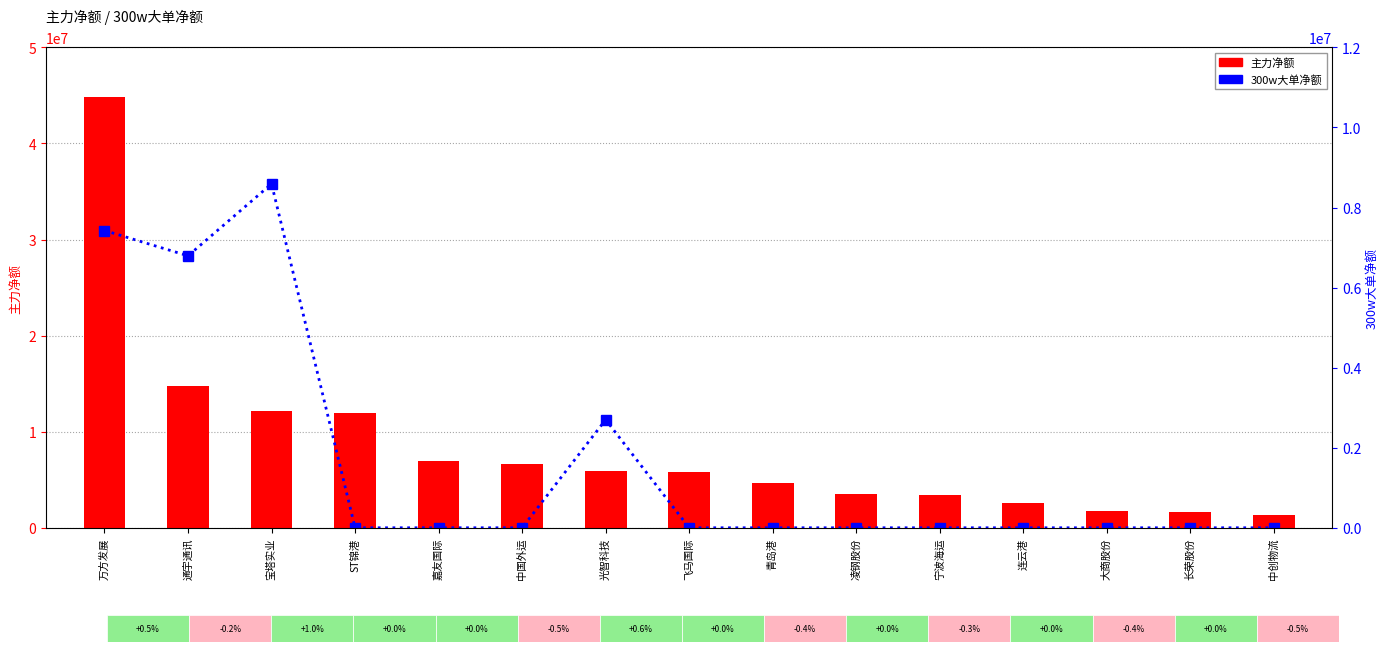

Is it true that 主力净额 equals 2562655 at 长荣股份?

False